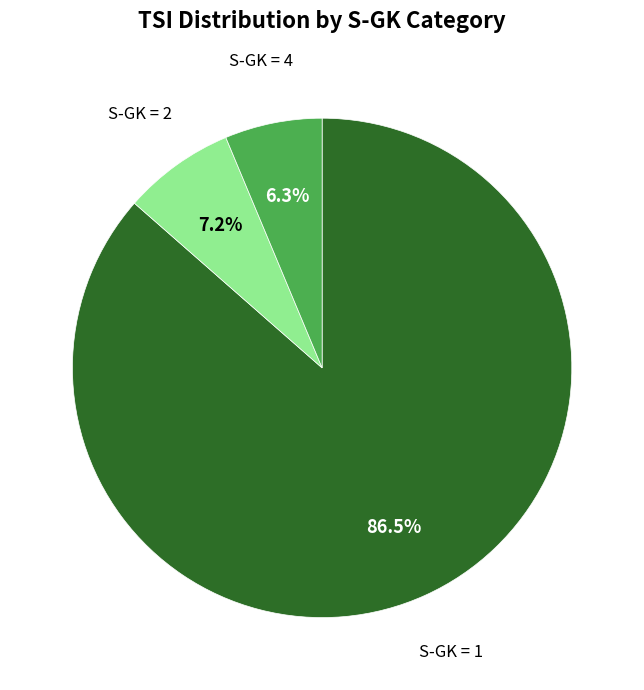

Is there any slice that represents more than half of the pie?

Yes